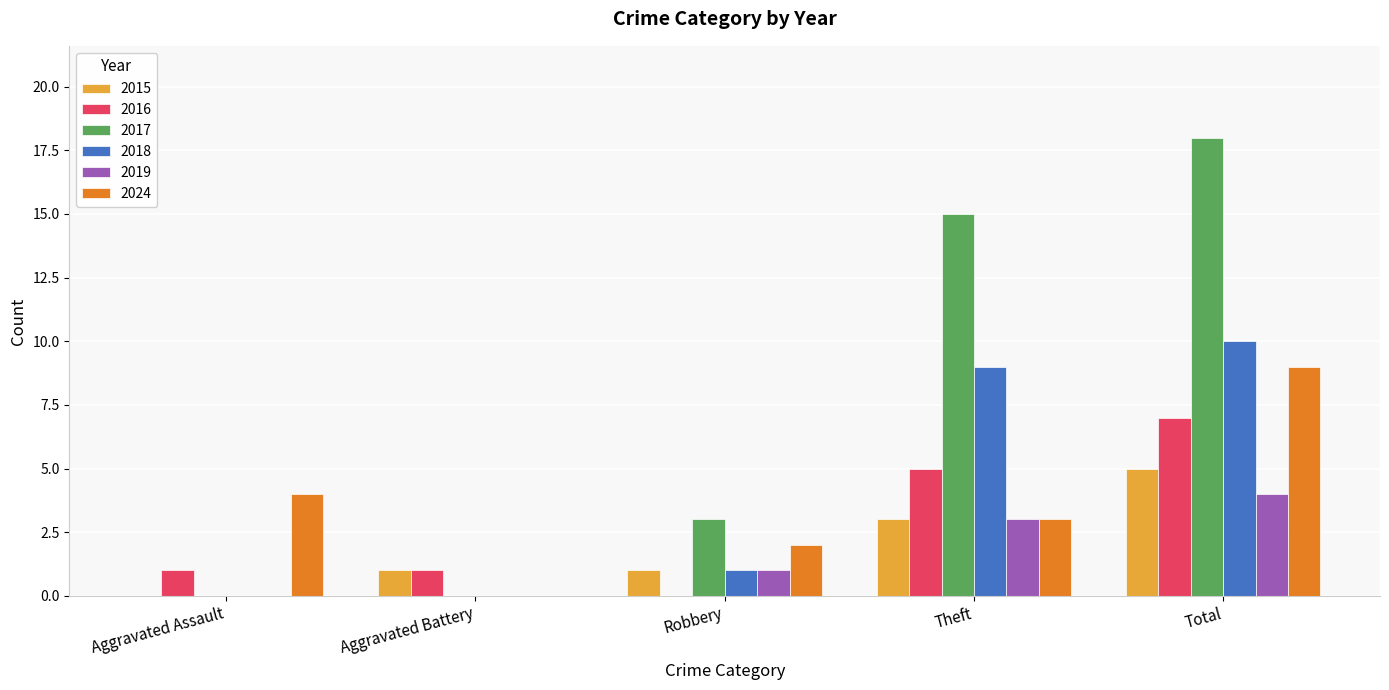

At which category is the sum across all series the highest?

Total